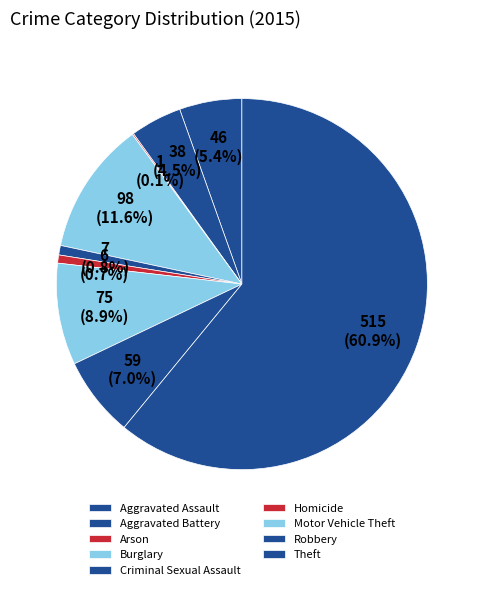

How many slices are in this pie chart?

9